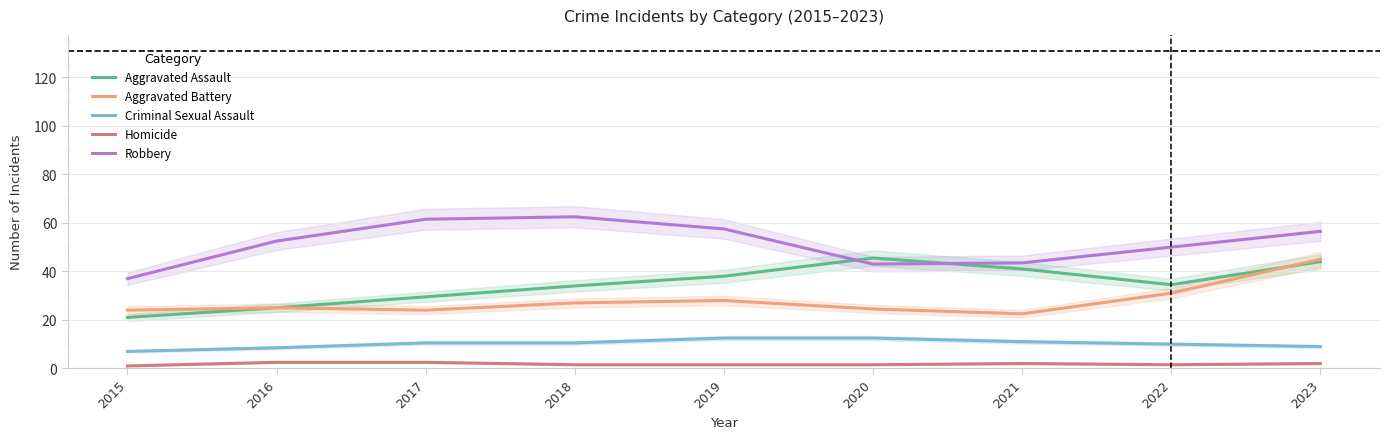

What is the approximate value of Homicide at 2015?

1.0